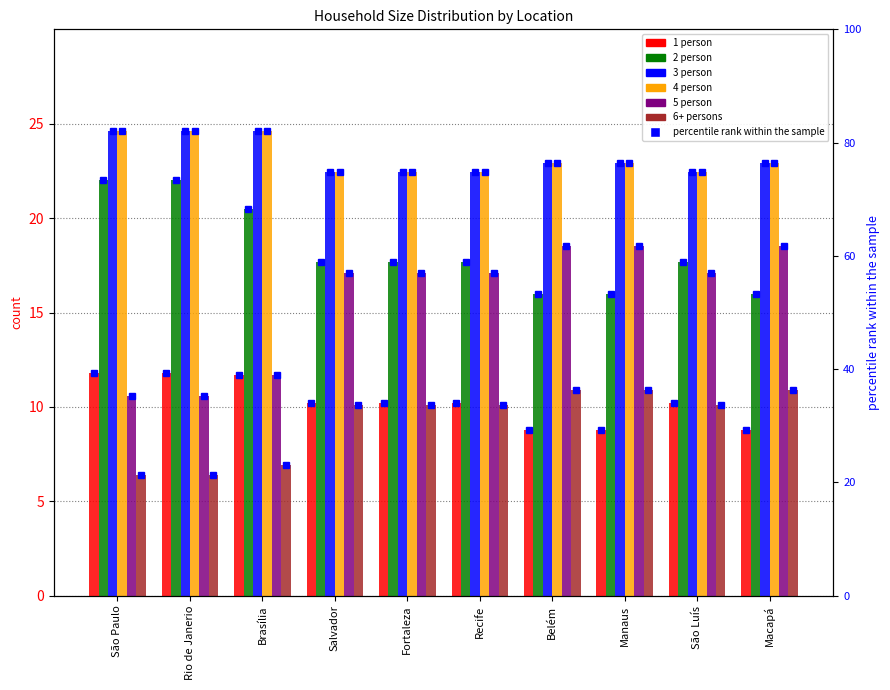

What is the average value of the 6+ persons series?

9.3